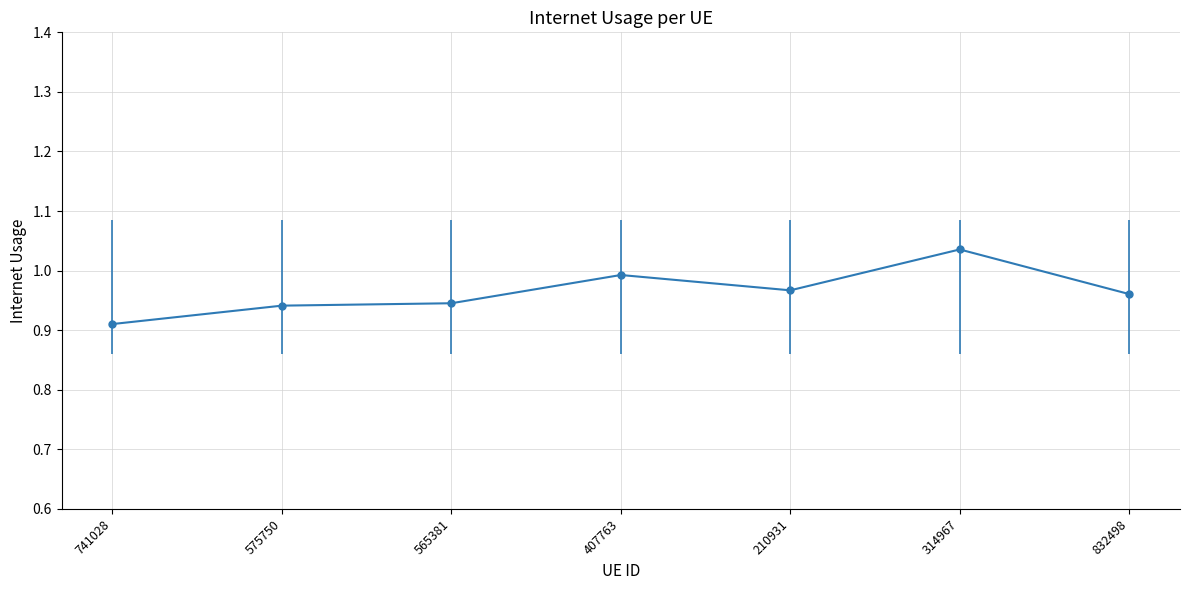

What is the label of the 3rd point from the right?

210931